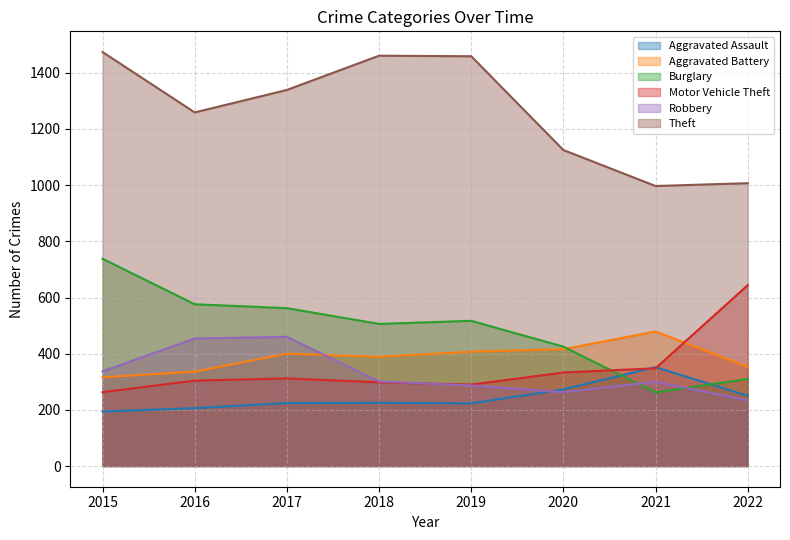

What are all the series names shown in the legend?

Aggravated Assault, Aggravated Battery, Burglary, Motor Vehicle Theft, Robbery, Theft